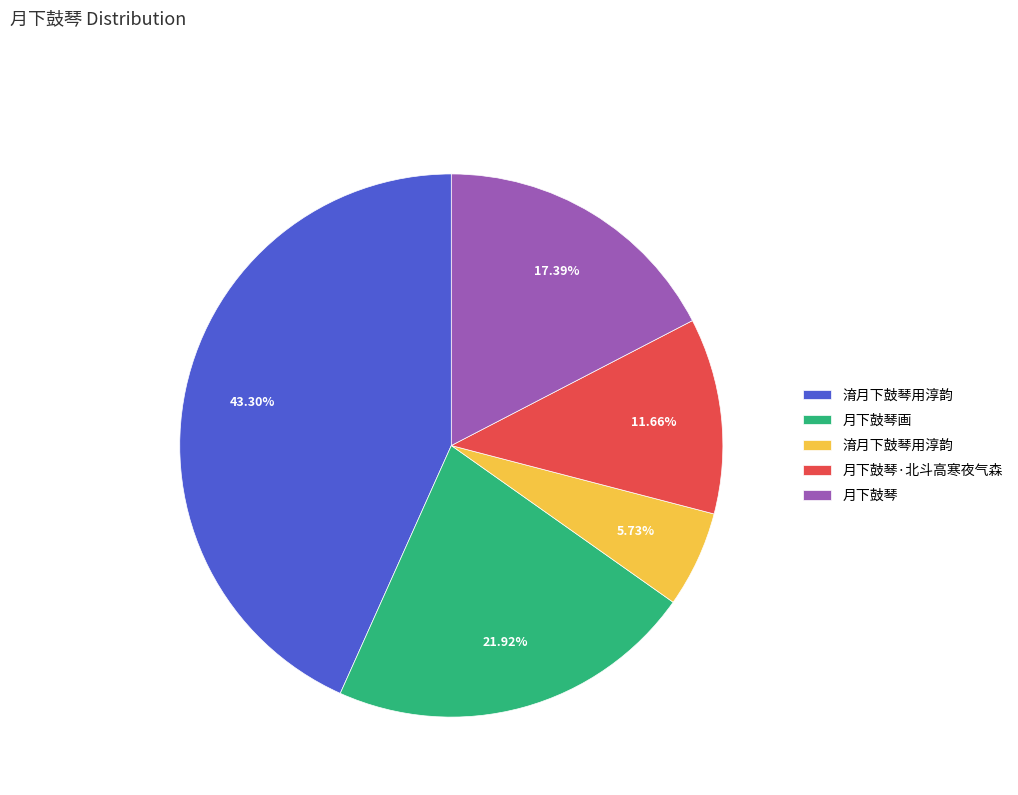

To the nearest percent, what is the difference between the largest and smallest slice percentages?

38%